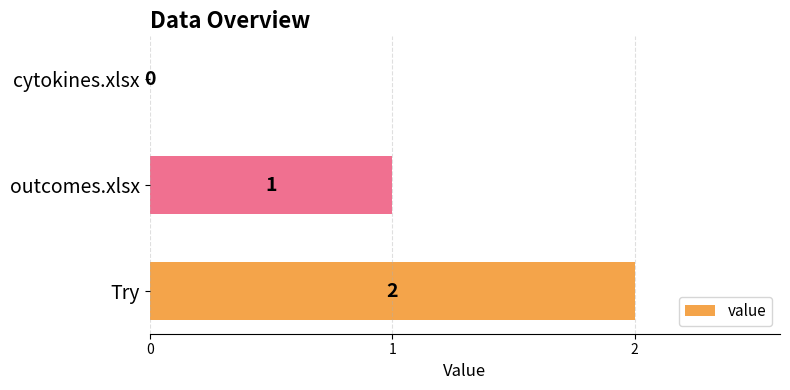

Reading bottom to top, extract all data points from this chart.

Try=2	outcomes.xlsx=1	cytokines.xlsx=0